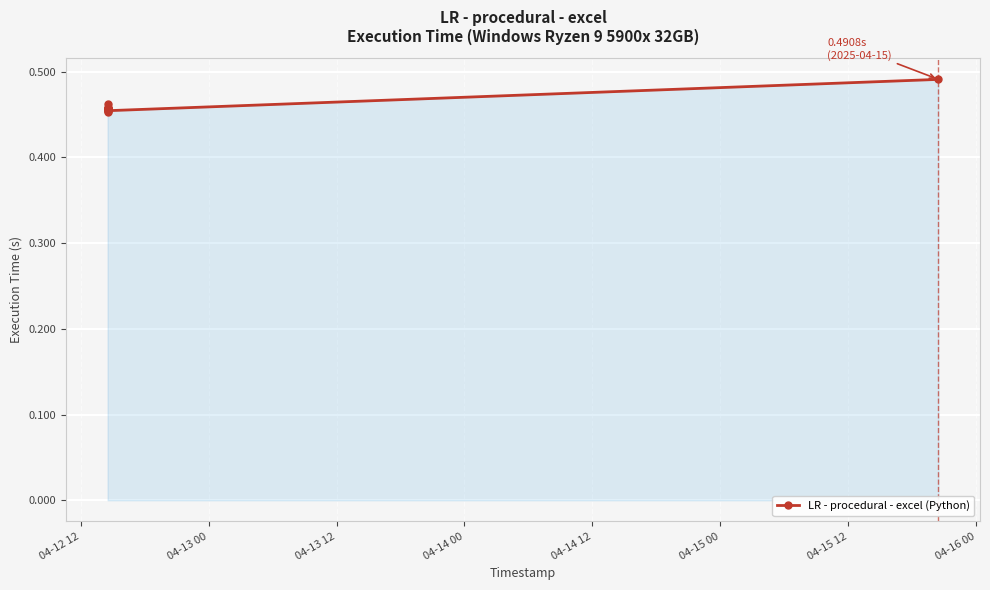

How many values are between 0 and 1?

11